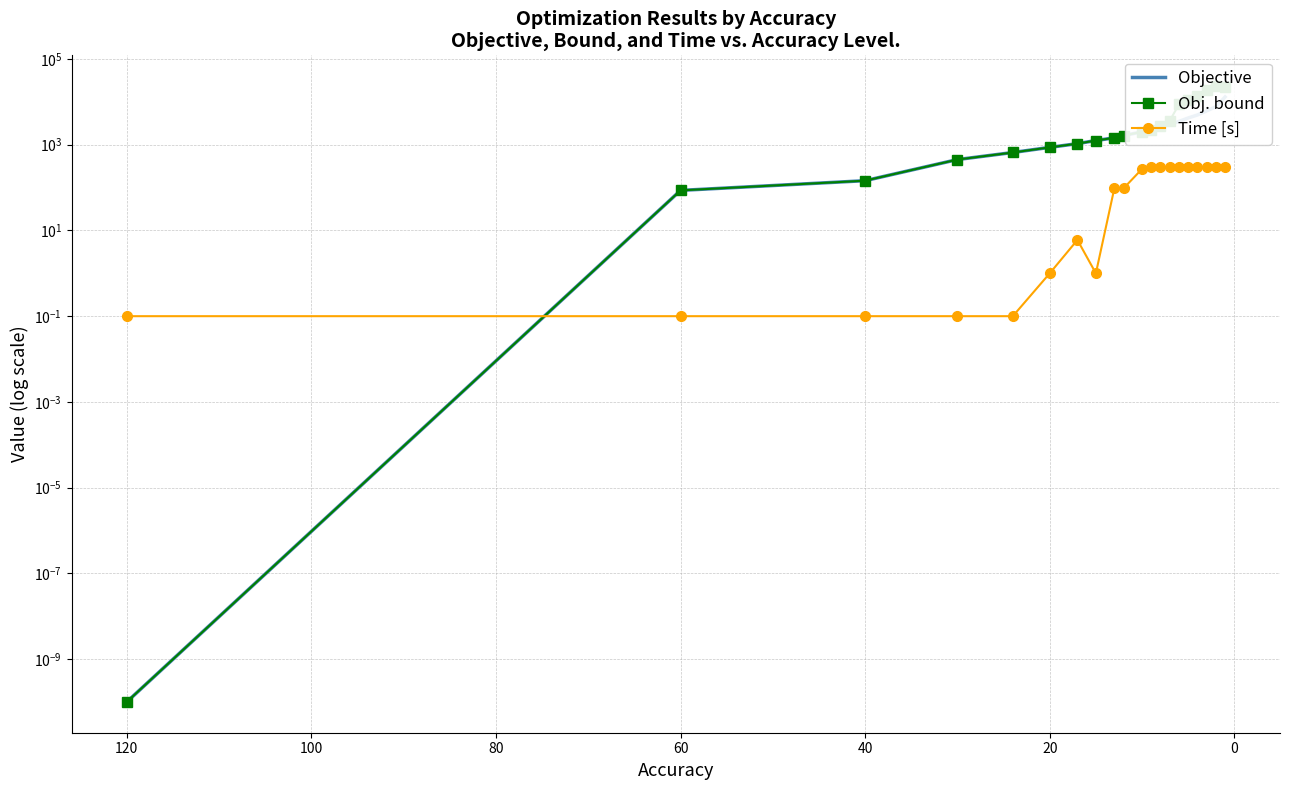

Which series has the largest range (max minus min)?

Obj. bound